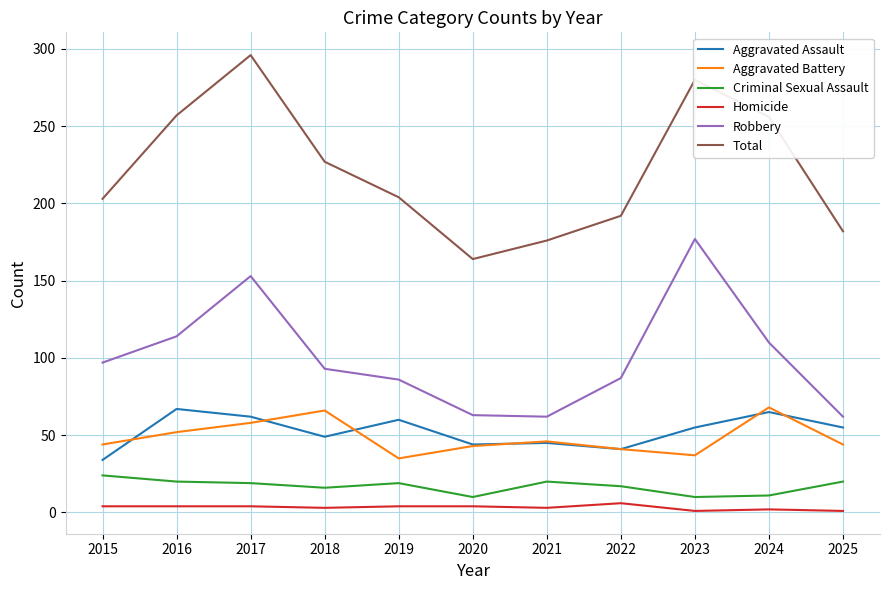

True or false: Robbery and Aggravated Battery intersect in this chart.

False